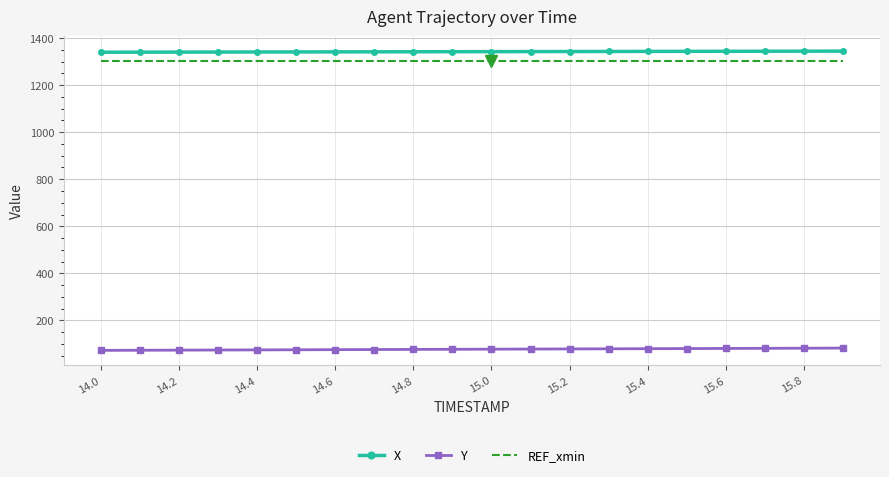

What are all the series names shown in the legend?

X, Y, REF_xmin